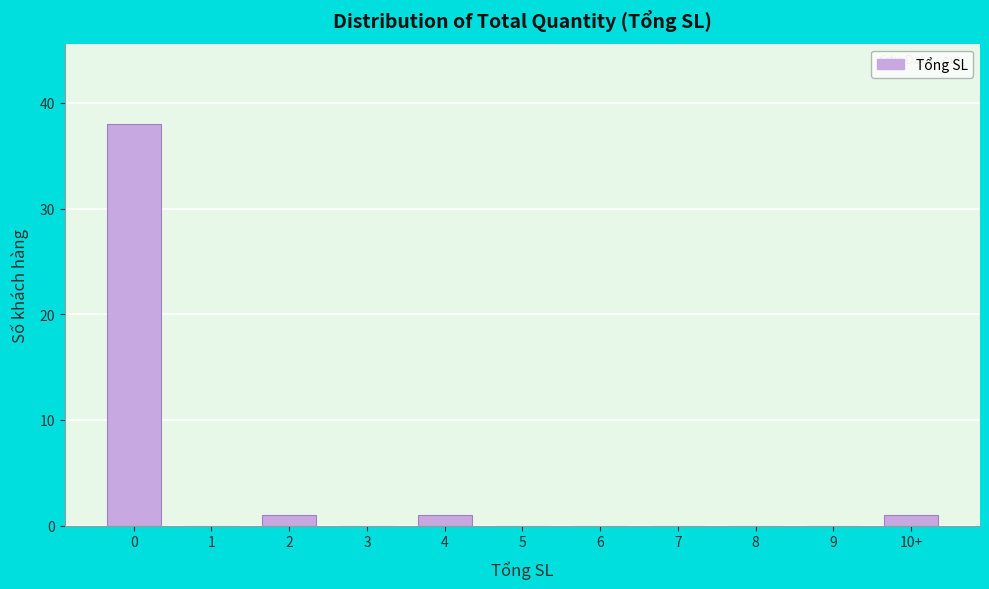

Reading right to left, transcribe all the data shown in this chart.

10+=1	9=0	8=0	7=0	6=0	5=0	4=1	3=0	2=1	1=0	0=38